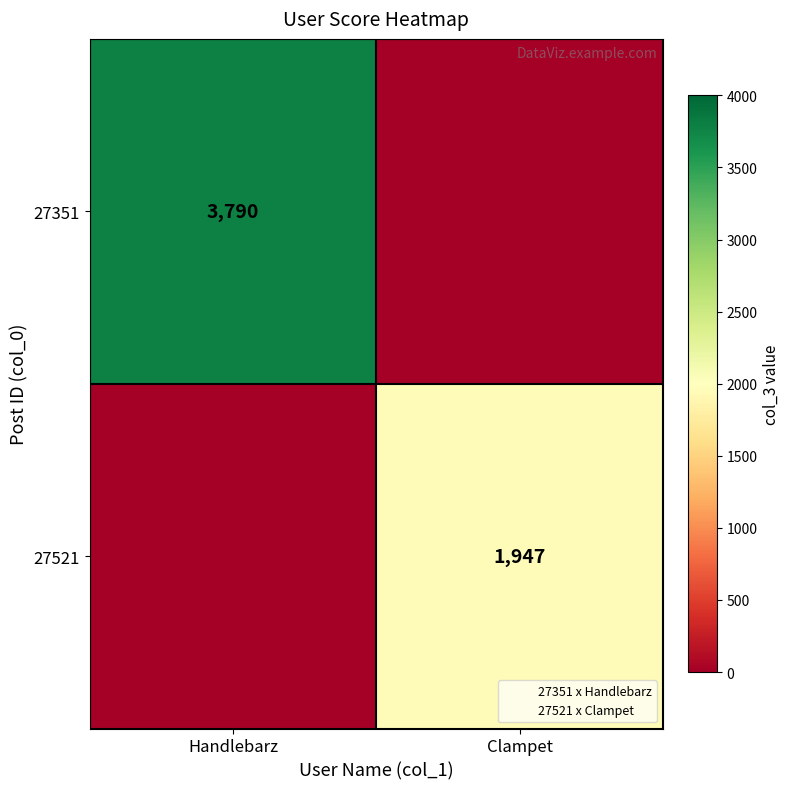

Between Clampet and Handlebarz, which is larger?

Handlebarz